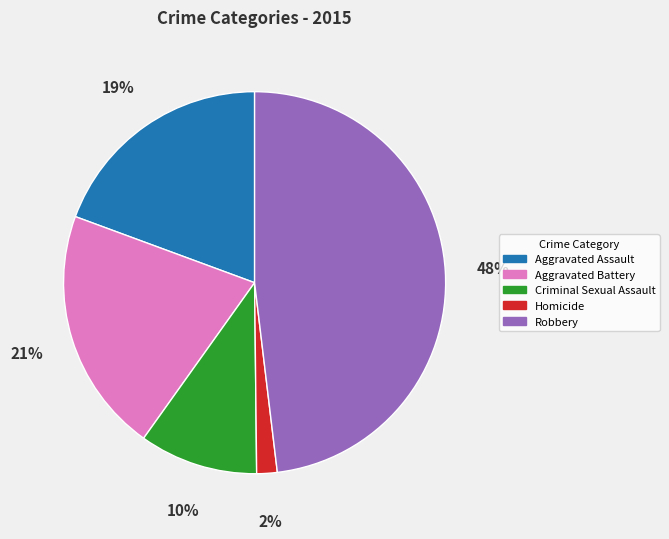

True or false: Robbery accounts for 55% of the total.

False